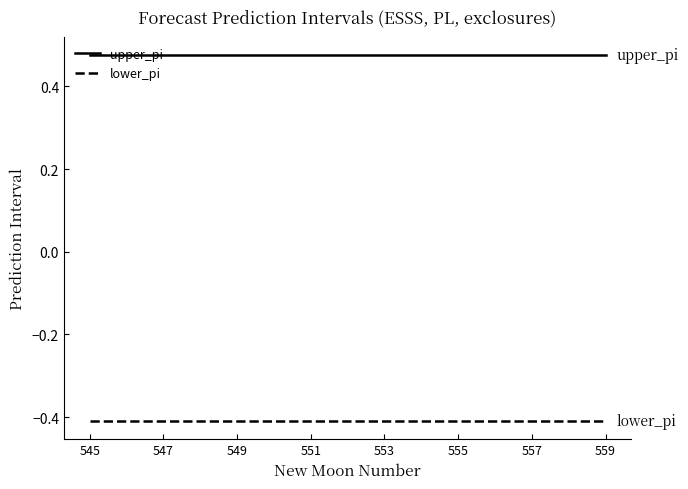

True or false: upper_pi and lower_pi intersect in this chart.

False